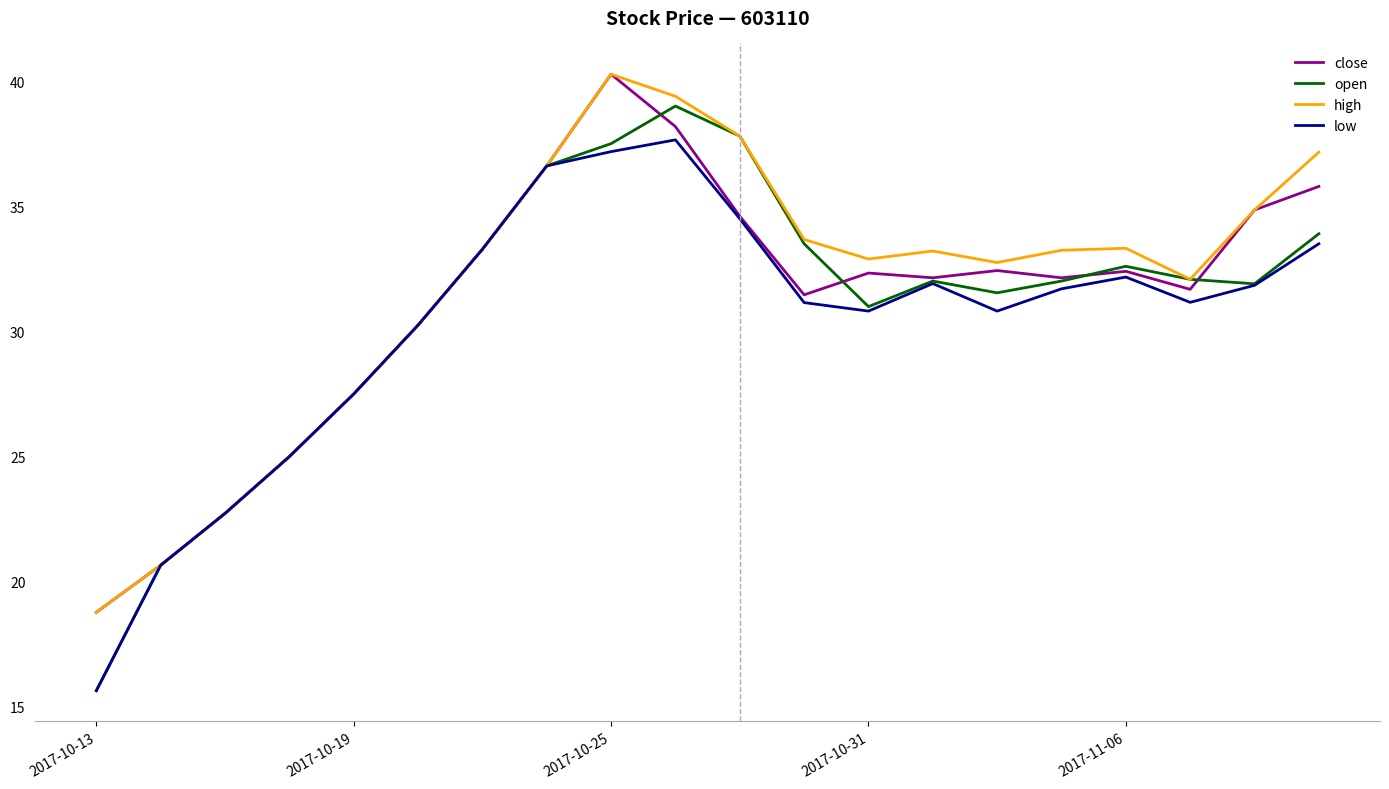

Which series has the widest spread of values?

open